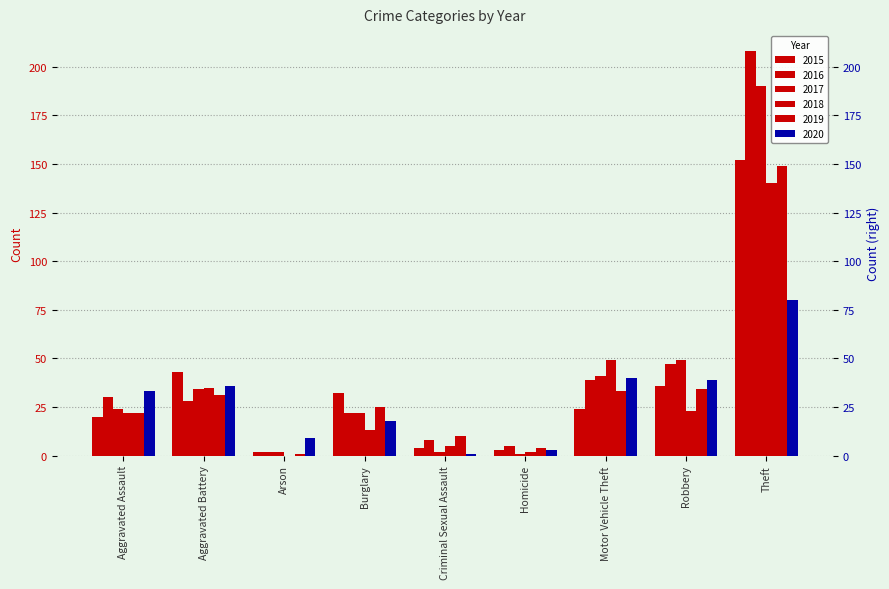

How many values in the 2015 series exceed 24?

4